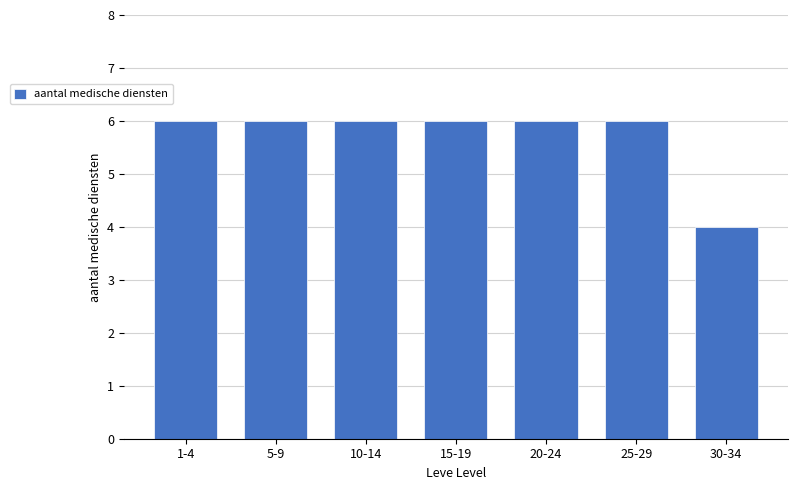

Reading left to right, what are all the values shown in this chart?

1-4=6	5-9=6	10-14=6	15-19=6	20-24=6	25-29=6	30-34=4